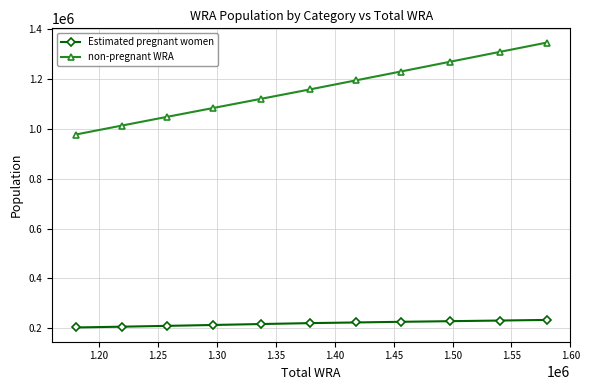

Which series has the largest range (max minus min)?

non-pregnant WRA